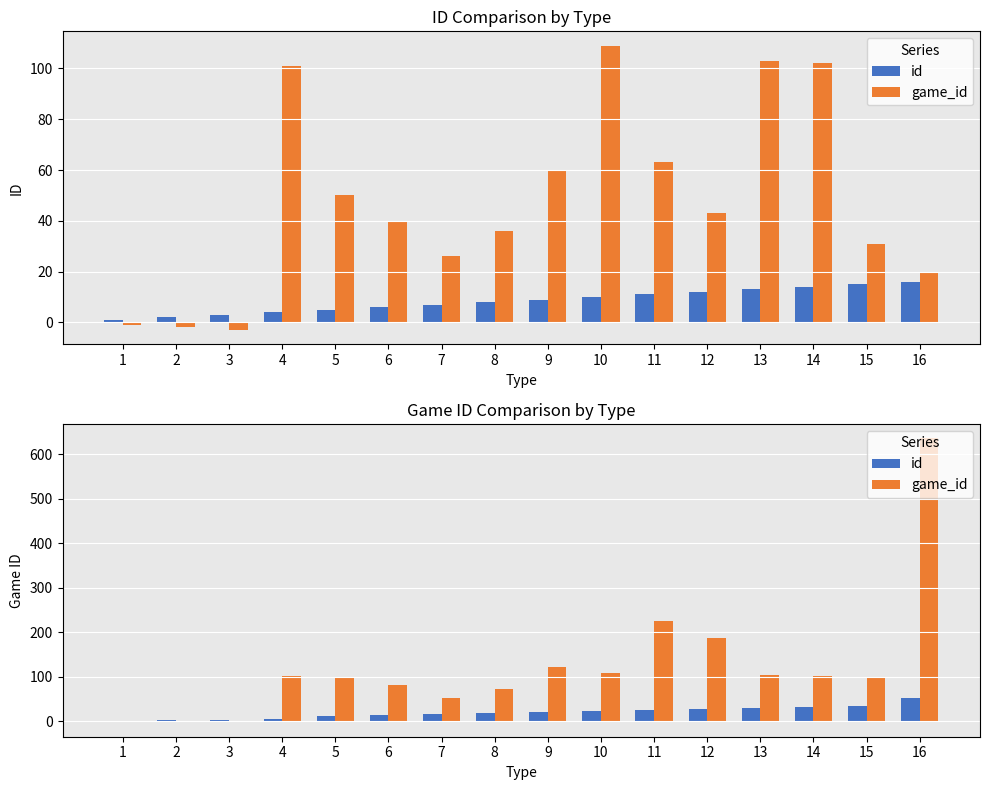

At which category is the sum across all series the highest?

16